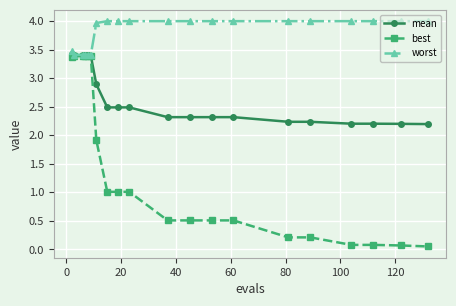

Rank the series by their average value, from highest to lowest.

worst, mean, best